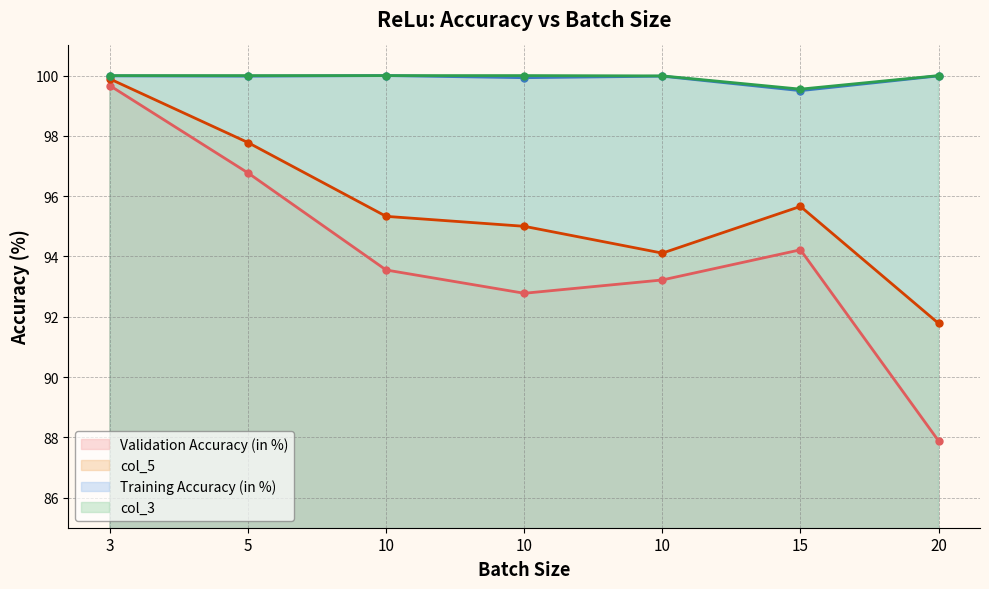

Between 5 and 10, which series saw the biggest shift?

col_5